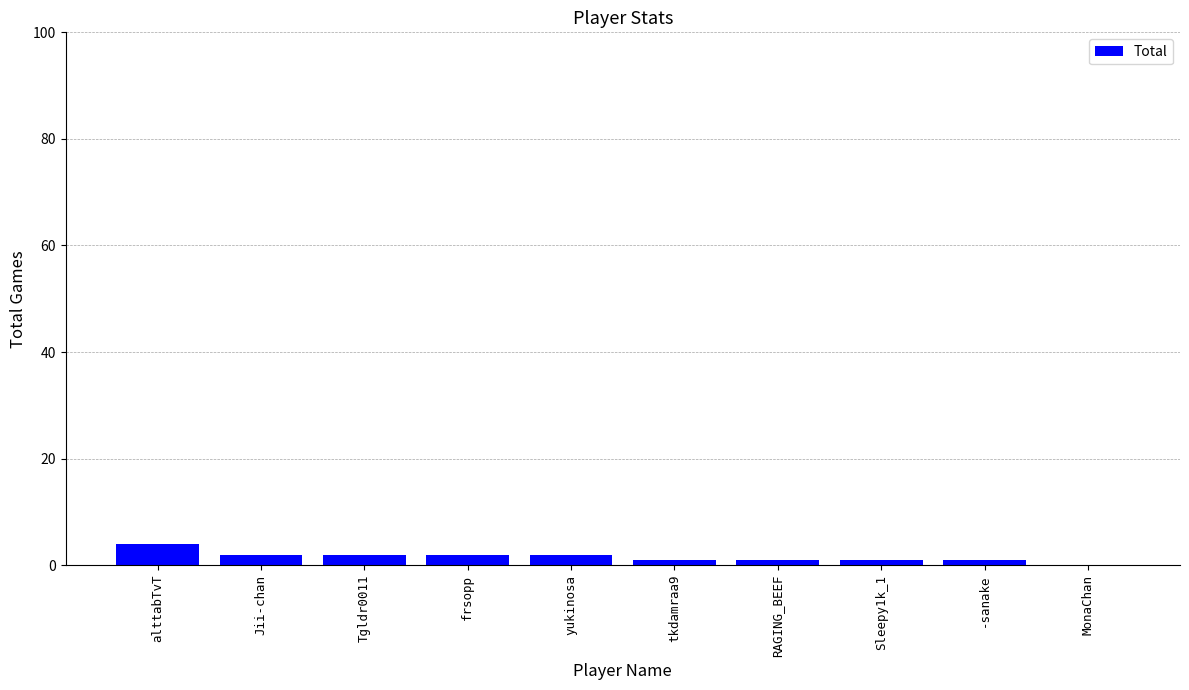

What is the ratio of the value at Tgldr0011 to the value at Jii-chan?

1.0